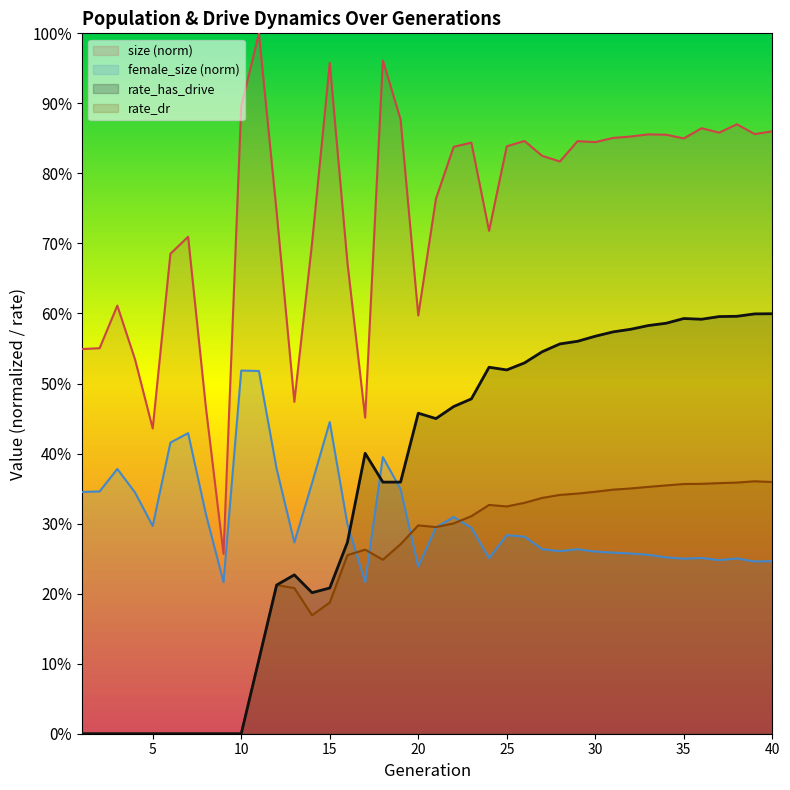

What is the value of the female_size point at the 33rd from the left?

0.3